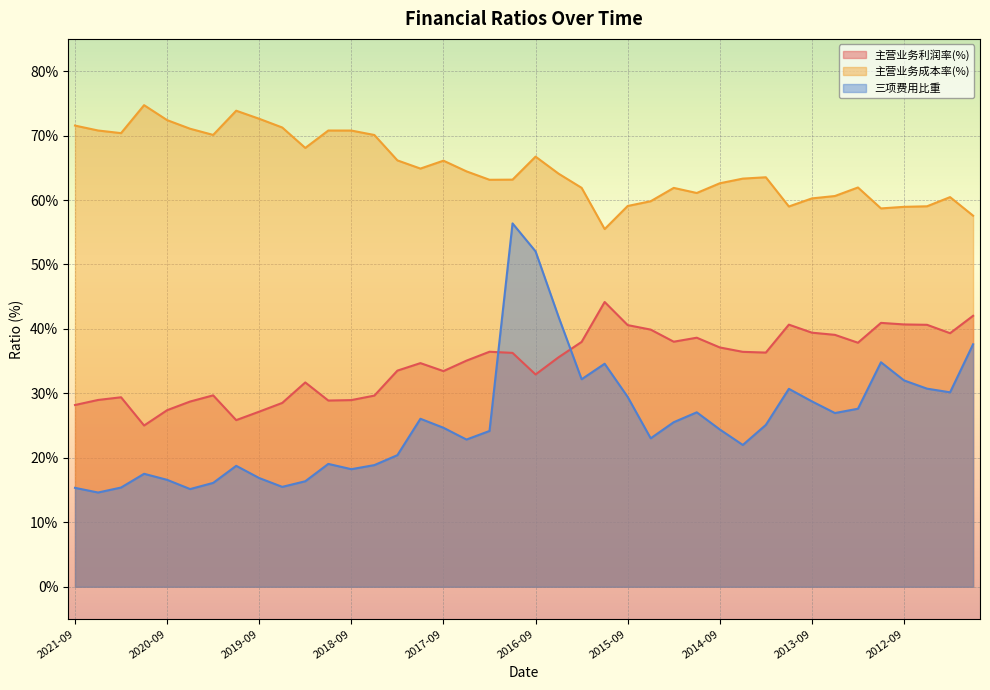

The 主营业务成本率(%) series shows 42.5 at 2019-09. True or false?

False